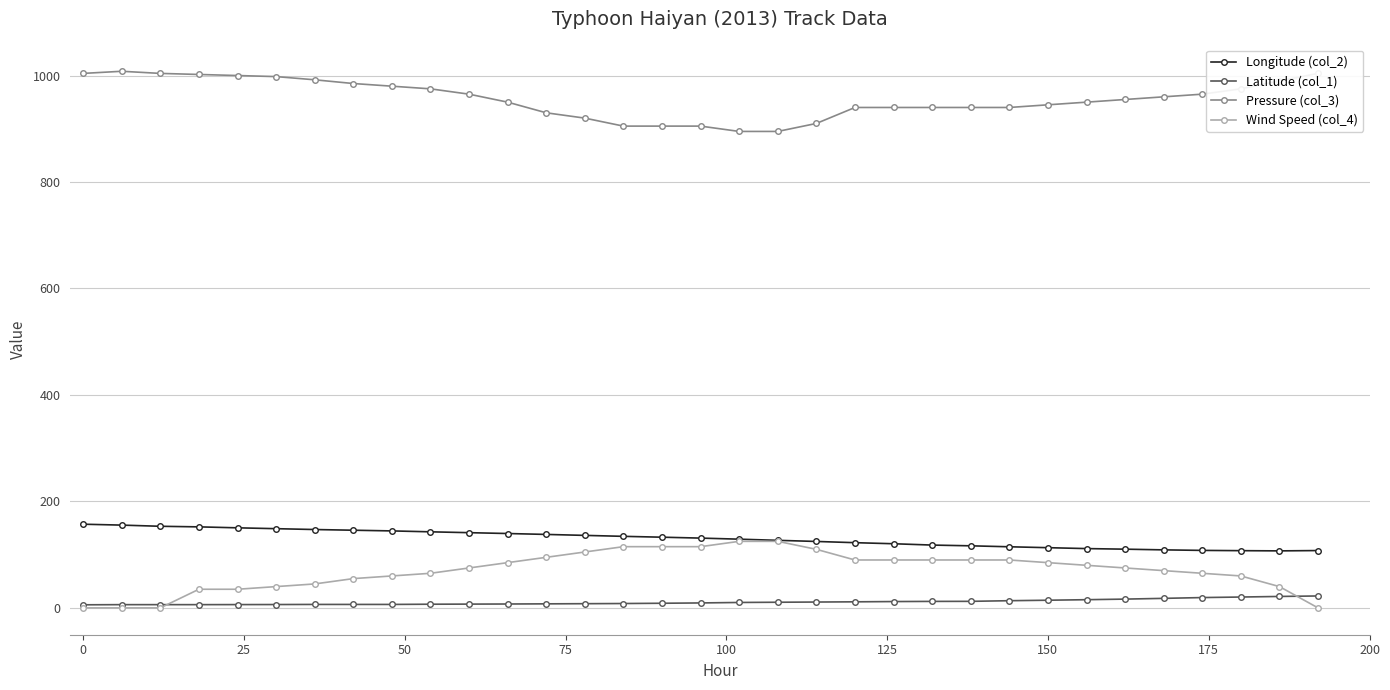

List the series in order of their peak value, highest first.

Pressure (col_3), Longitude (col_2), Wind Speed (col_4), Latitude (col_1)